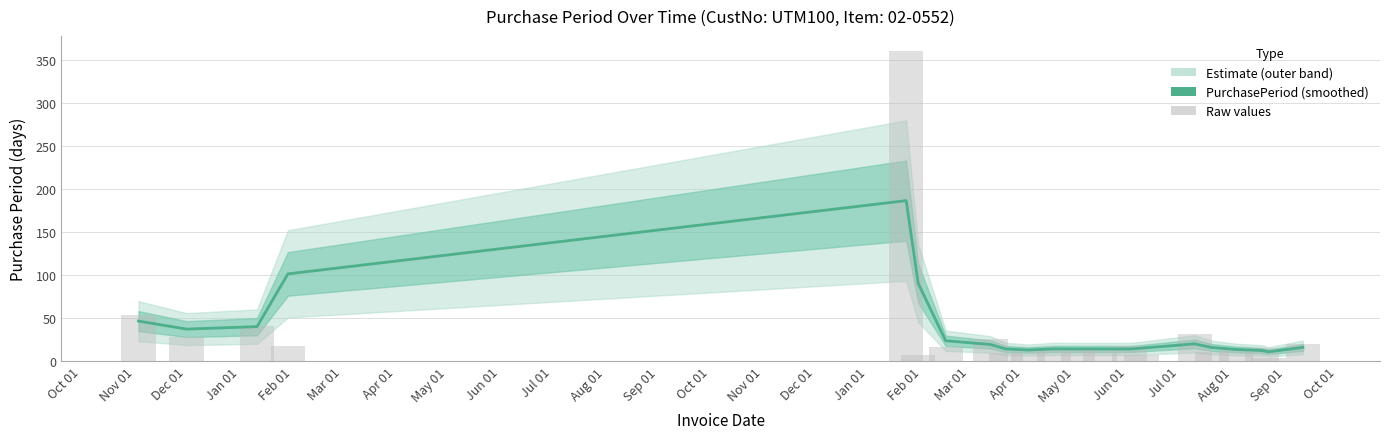

Does the chart contain stacked bars?

No